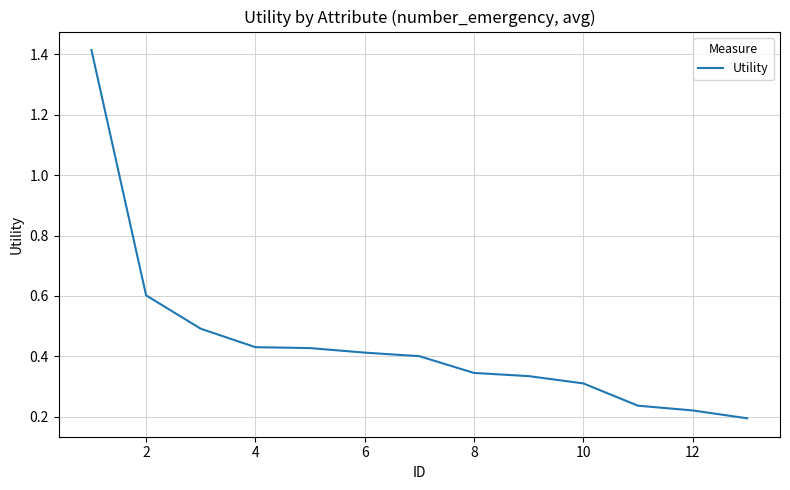

What is the difference between the maximum and minimum values?

1.2